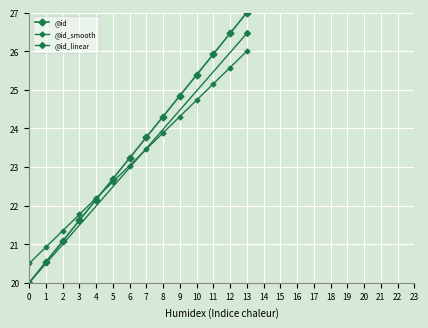

List the labels in order of value, smallest first.

0, 1, 2, 3, 4, 5, 6, 7, 8, 9, 10, 11, 12, 13